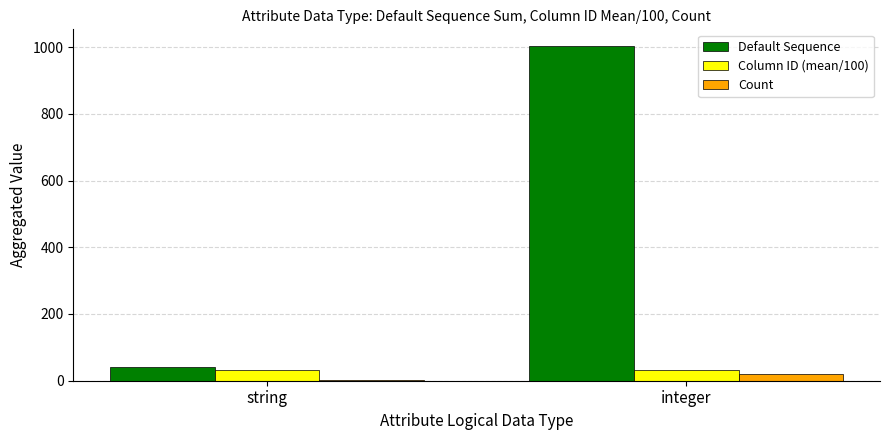

The value of Default Sequence at integer is 1003.0. True or false?

True